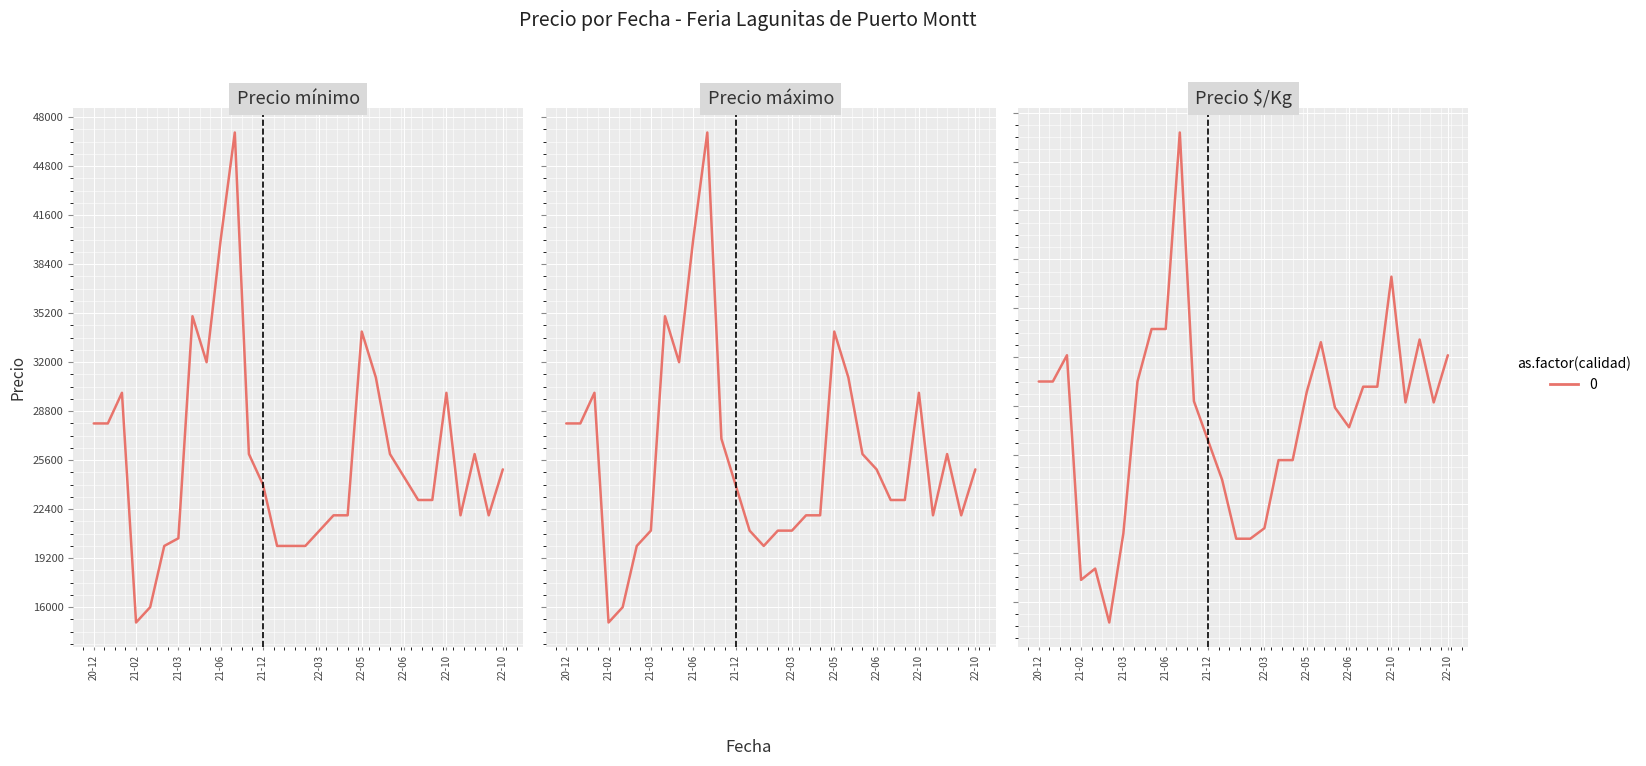

True or false: Precio promedio ponderado and Precio minimo cross at least once.

False